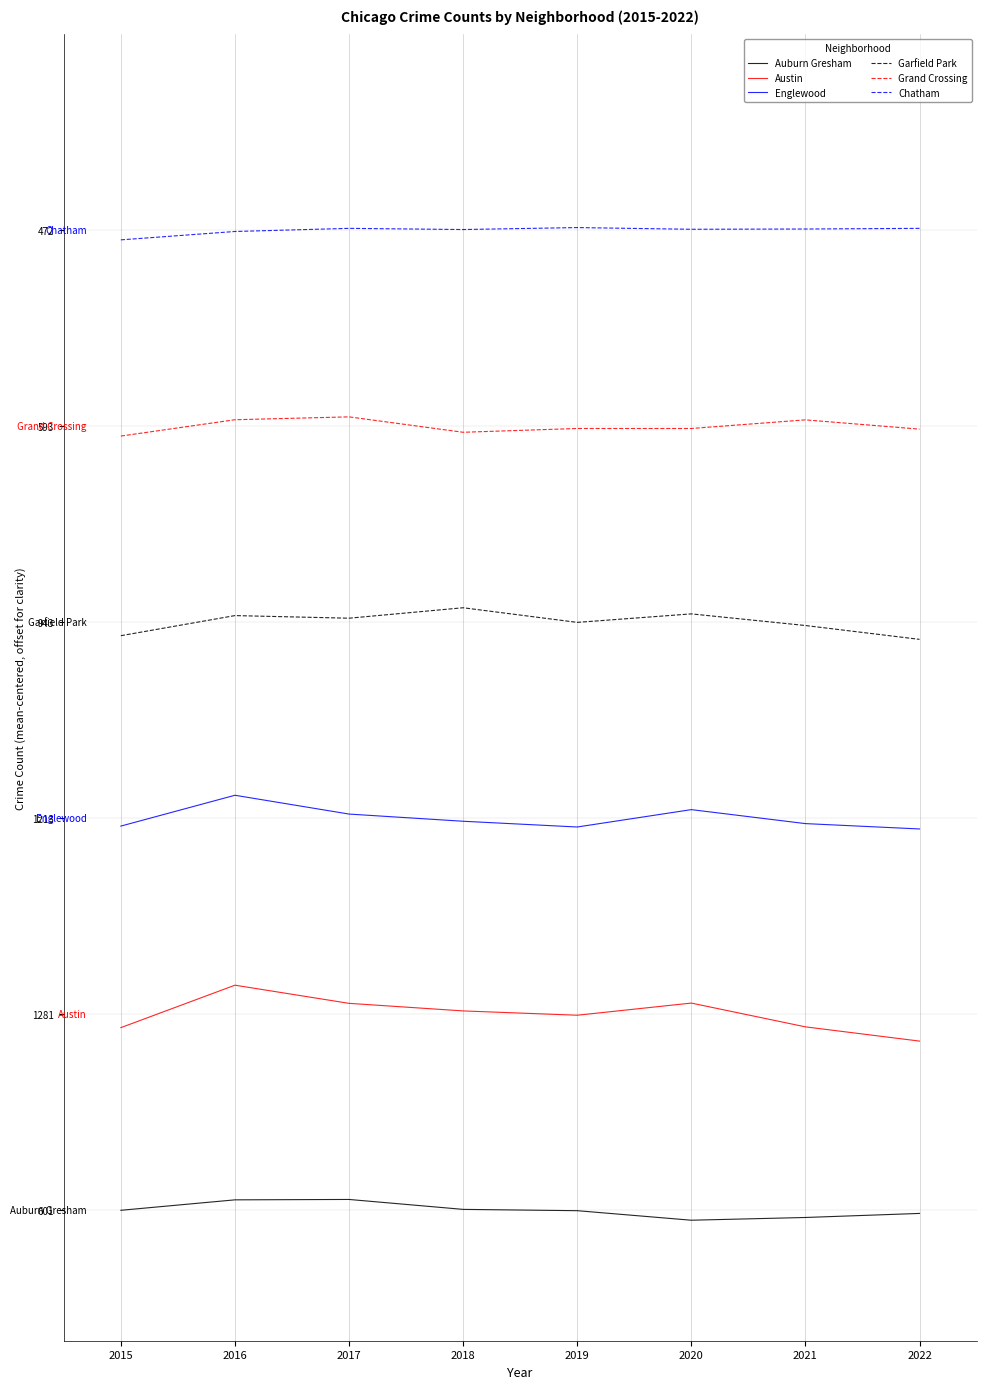

What is the value of the Chatham point at the 3rd from the left?

1503.2